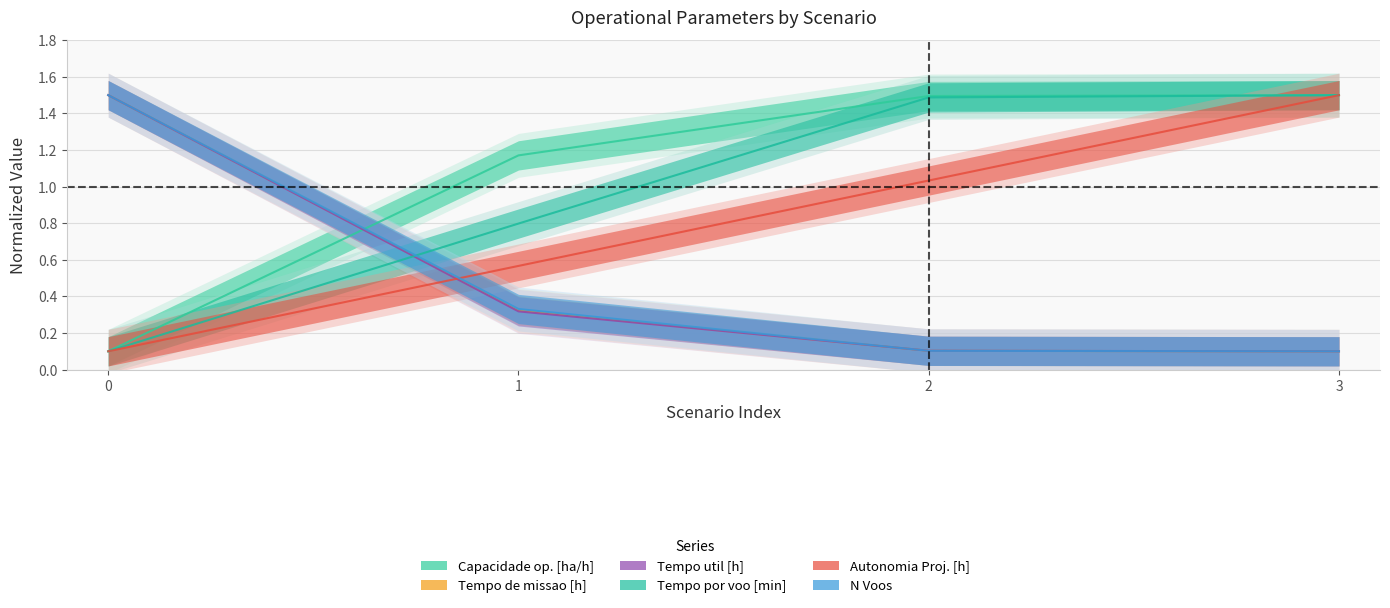

Rank the series at 0 from lowest to highest value.

Capacidade operacional [ha/h], Tempo por voo [min], Autonomia Projetada [h], Tempo de missao [h], Tempo util [h], N Voos